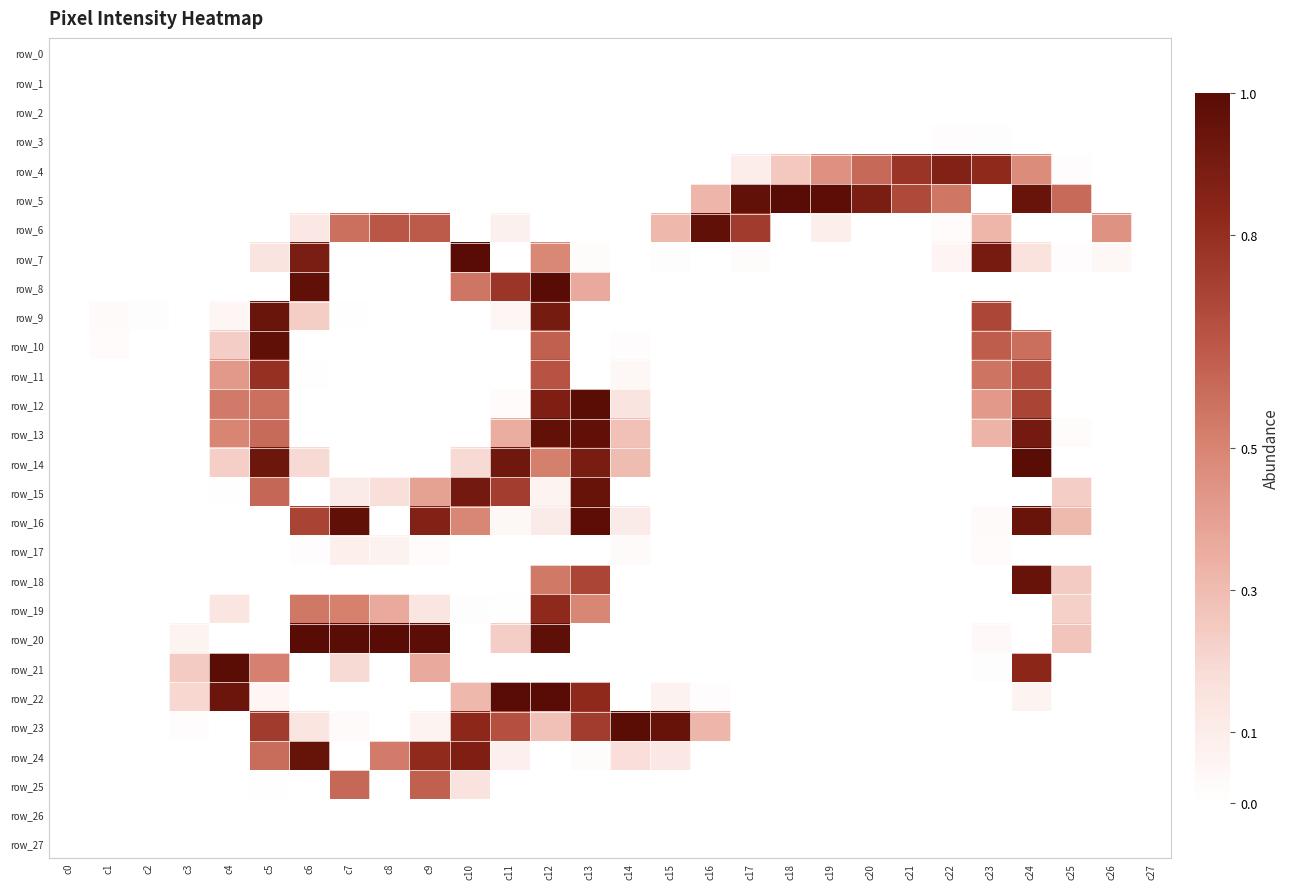

At how many categories does at least one series exceed 0?

26